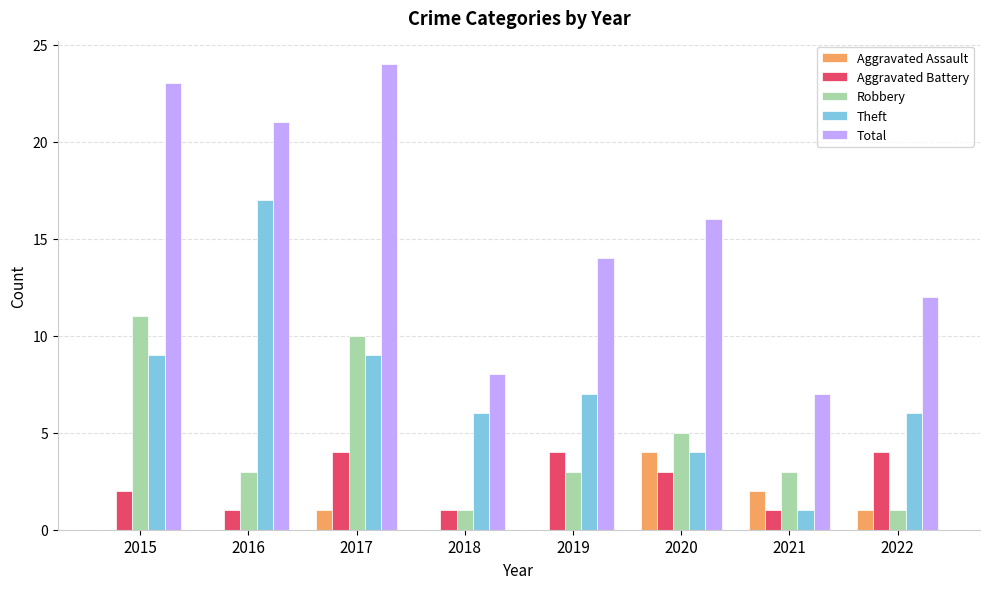

Is the value of Total at 2019 greater than the value of Aggravated Assault at 2022?

Yes